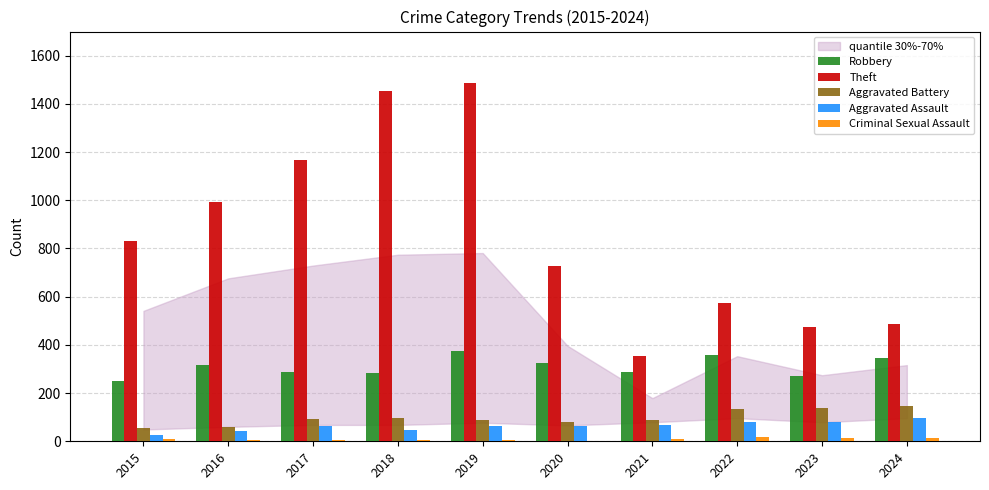

Is it true that Theft equals 568 at 2016?

False